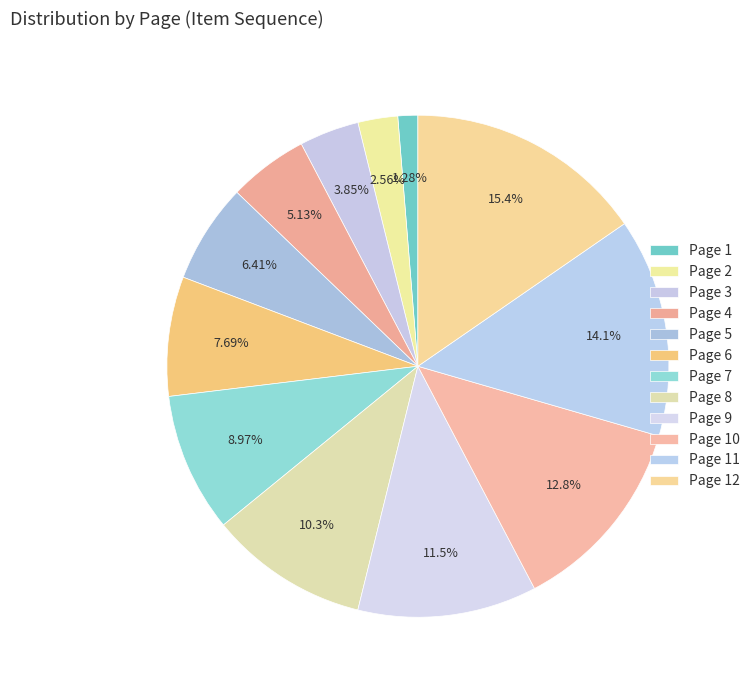

To the nearest percent, what is the difference between the largest and smallest slice percentages?

14%